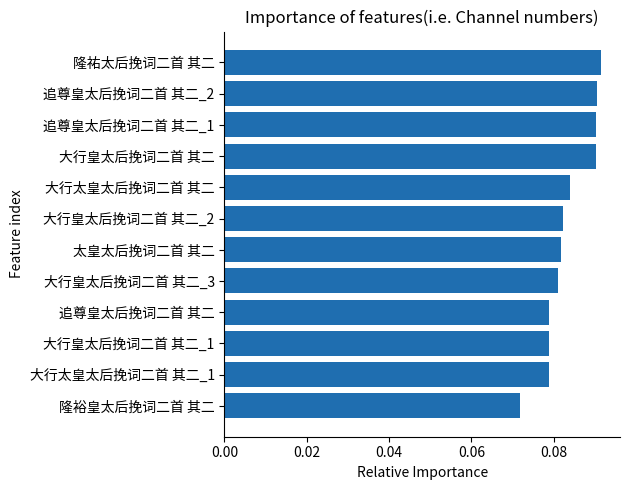

Where is the data nearest to the value 0?

隆裕皇太后挽词二首 其二